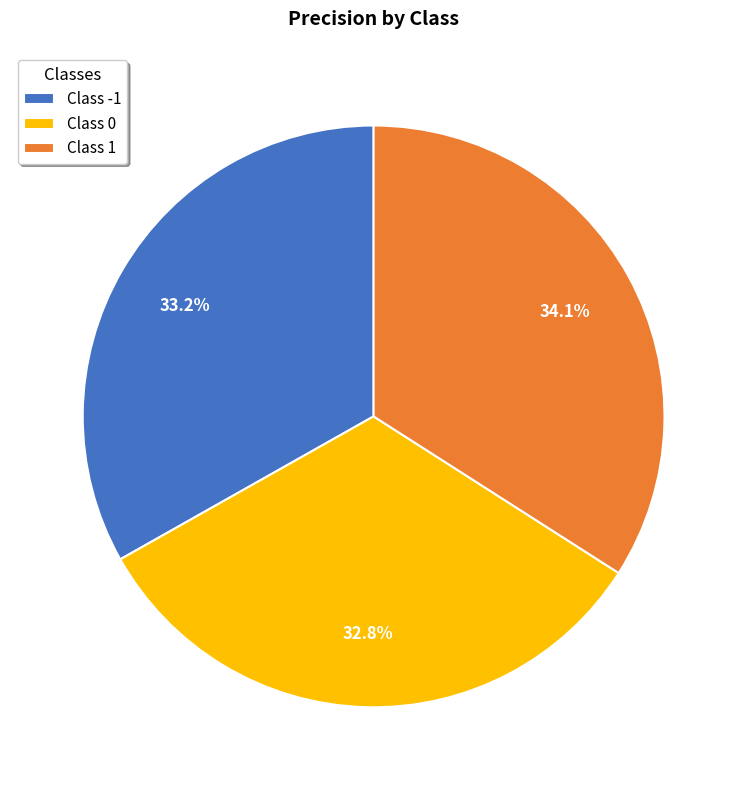

To the nearest percent, what is the average slice percentage?

33%